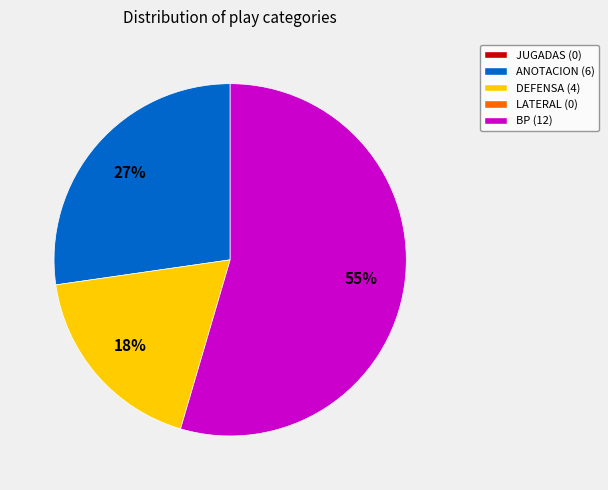

How many segments does this pie chart have?

3